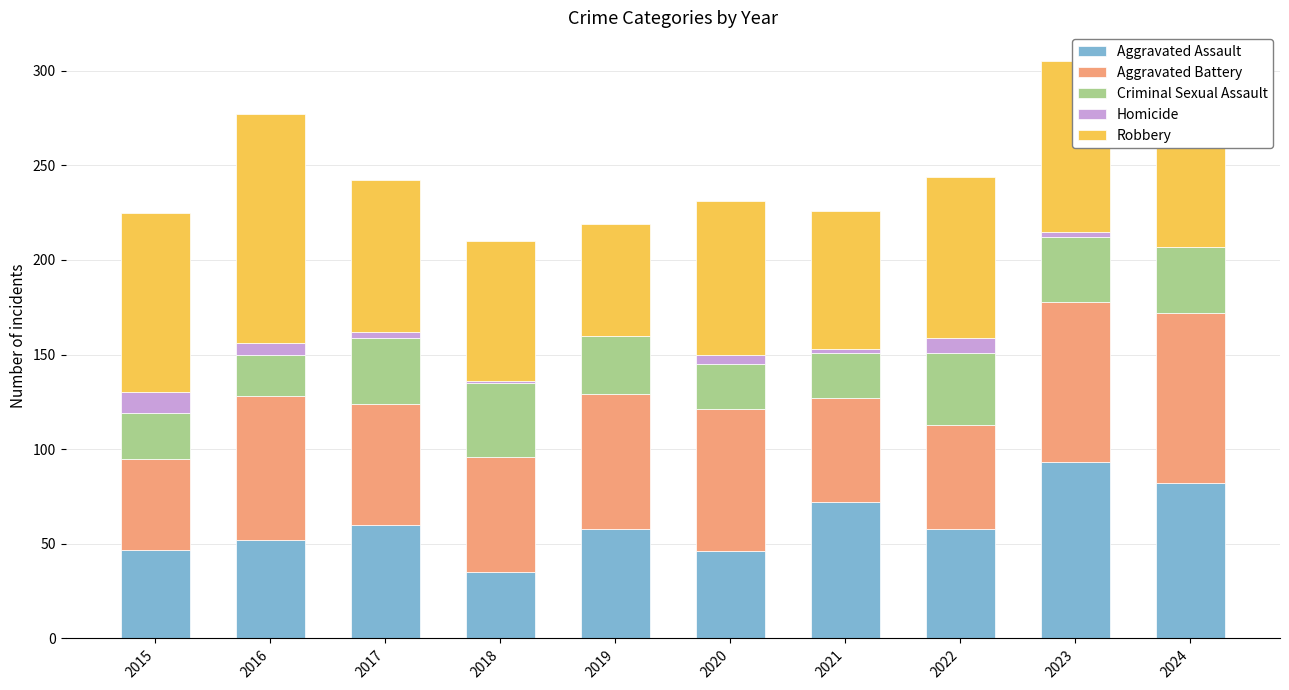

At which label does Aggravated Assault reach its peak?

2023